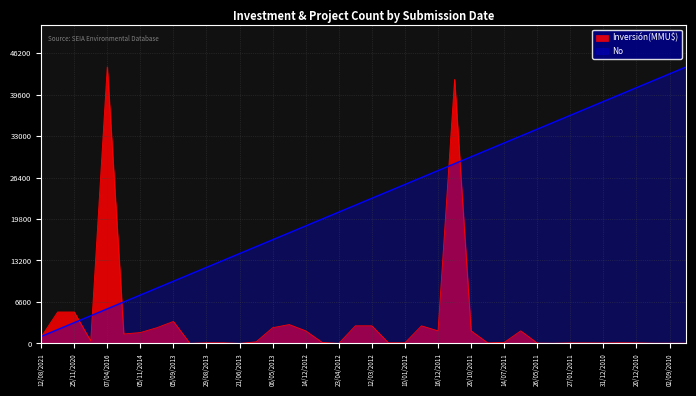

What is the maximum value shown in the chart?

44000.0